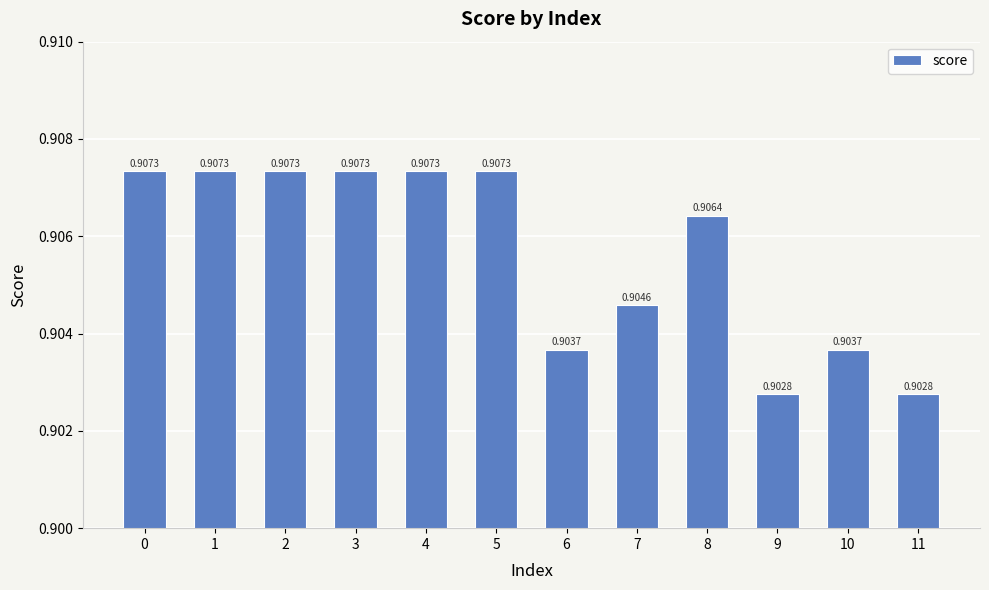

Count the number of categories in the chart.

12